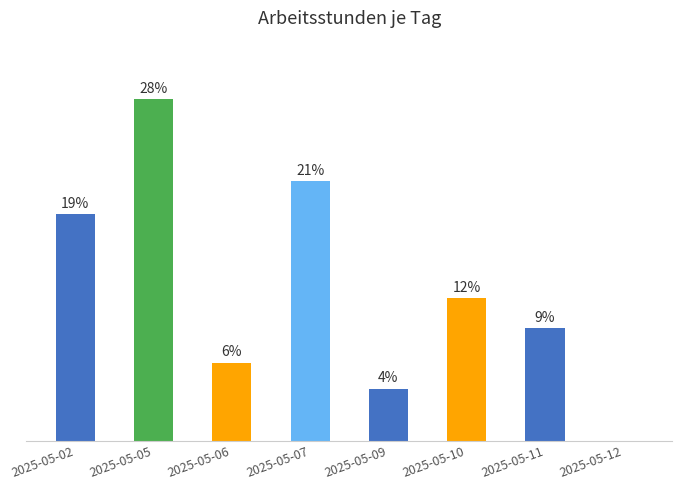

What is the sum of the values at 2025-05-10 and 2025-05-06?

18.2